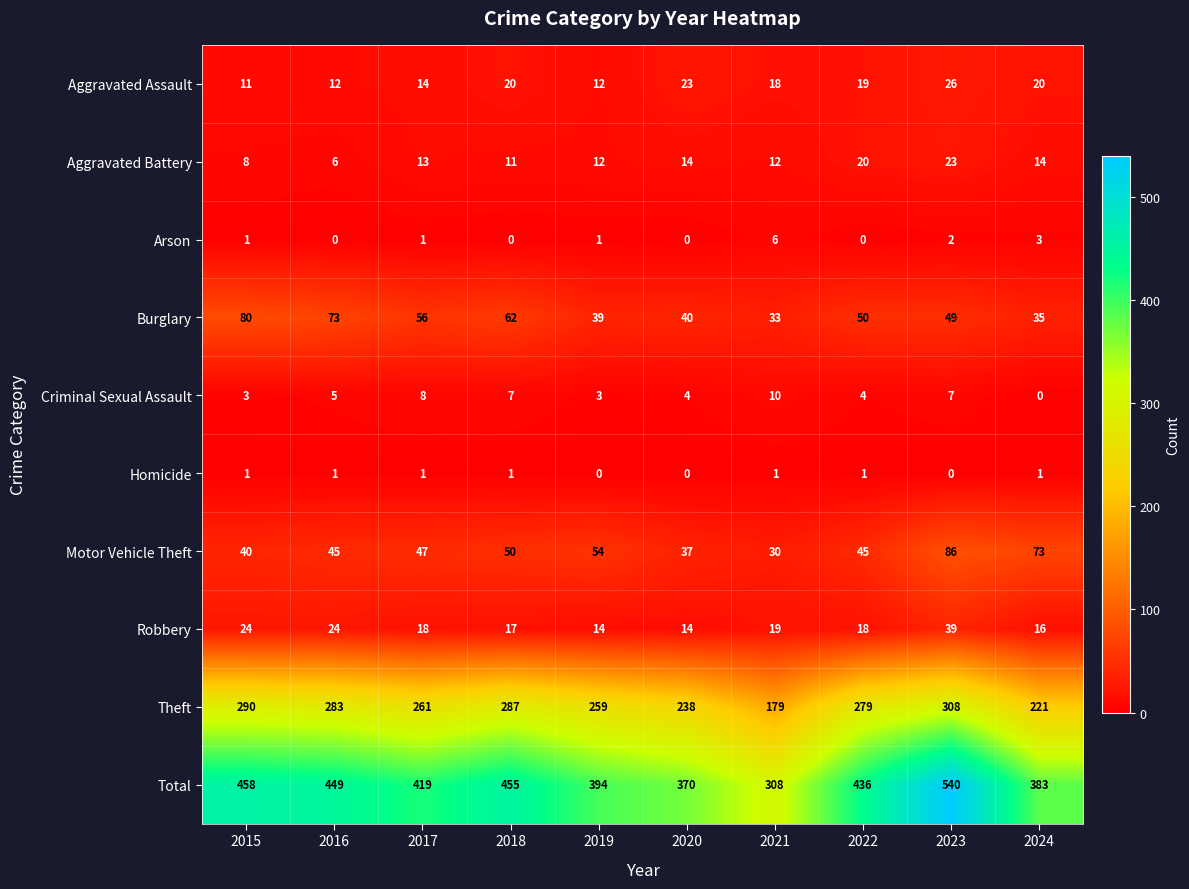

At which category does the chart reach its peak across all series?

2023